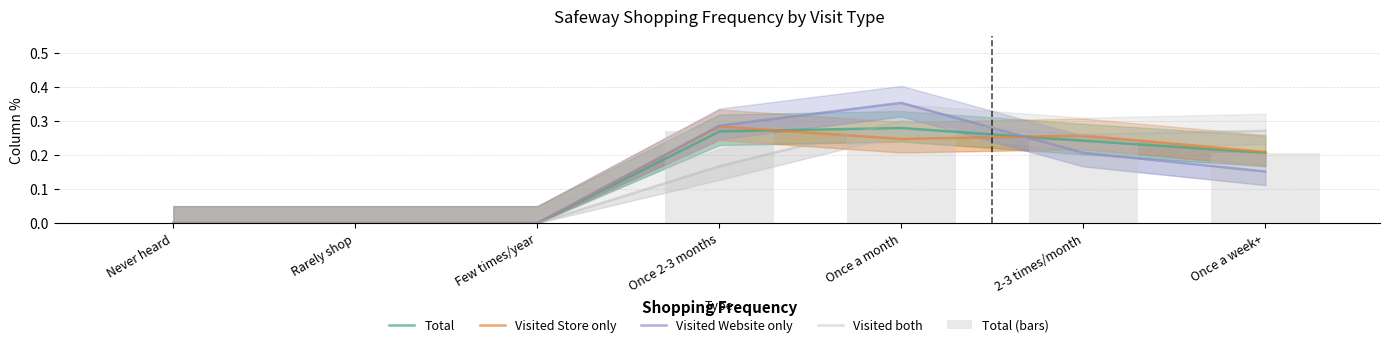

How many Visited Store only values are between 0 and 1?

7